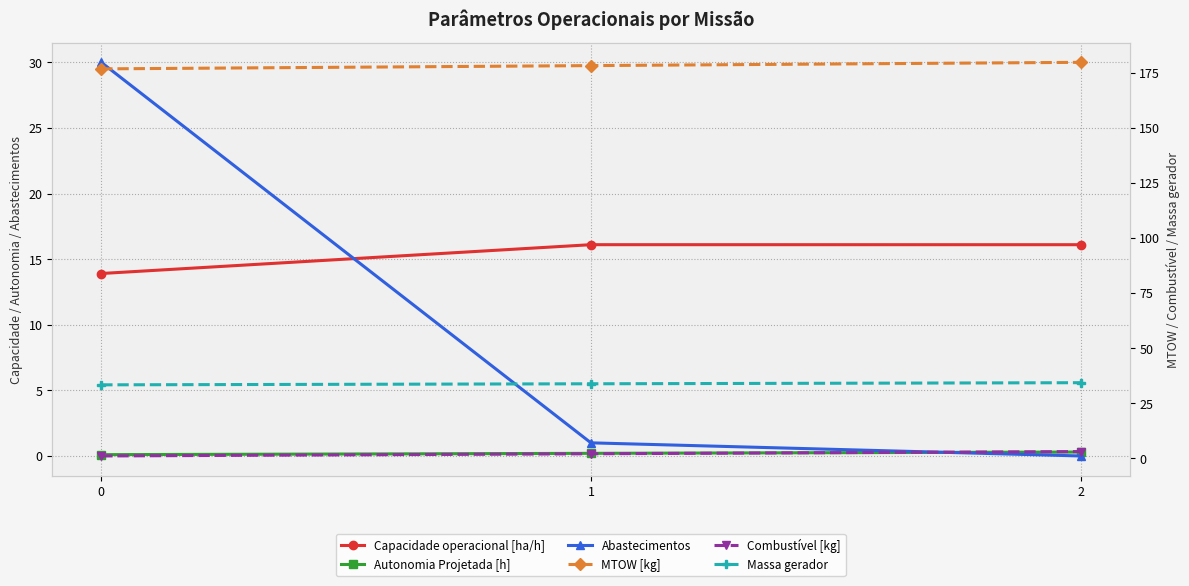

Which has a higher value, 2 or 1?

1